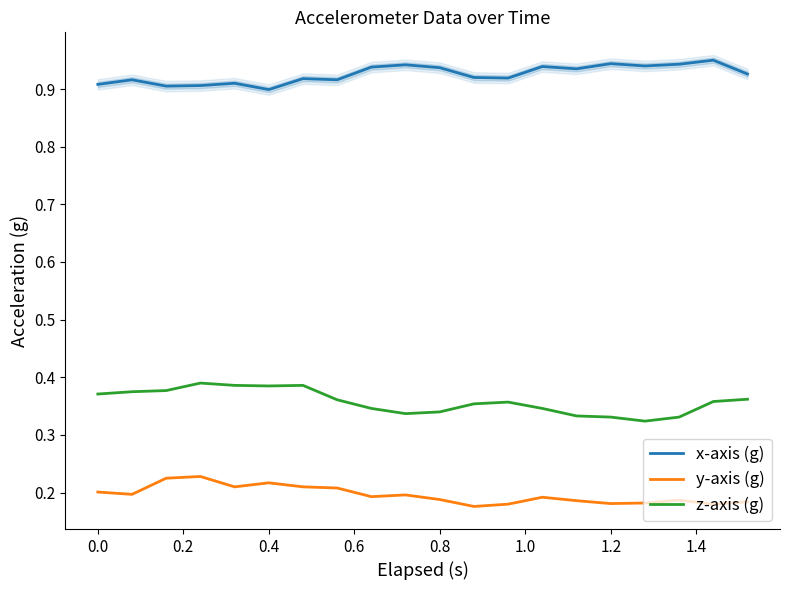

How many lines are shown in the chart?

3